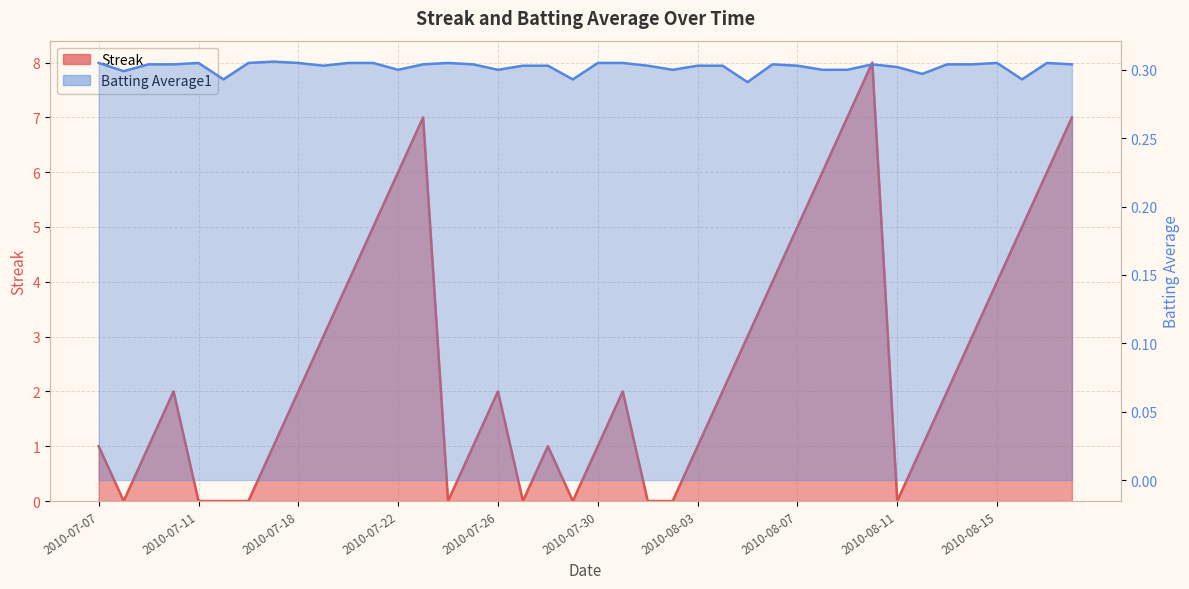

How many Batting Average1 values are between 0 and 1?

40